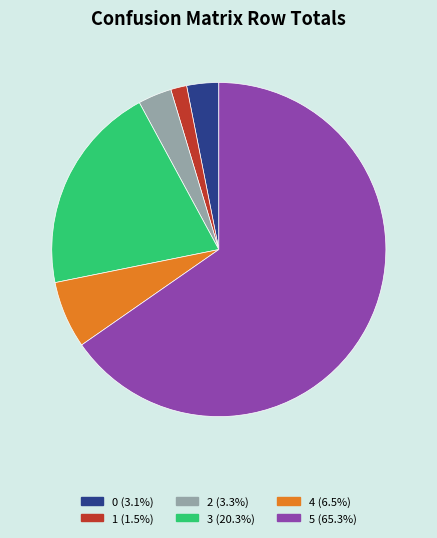

Is the sum of 4 and 2 greater than half?

No